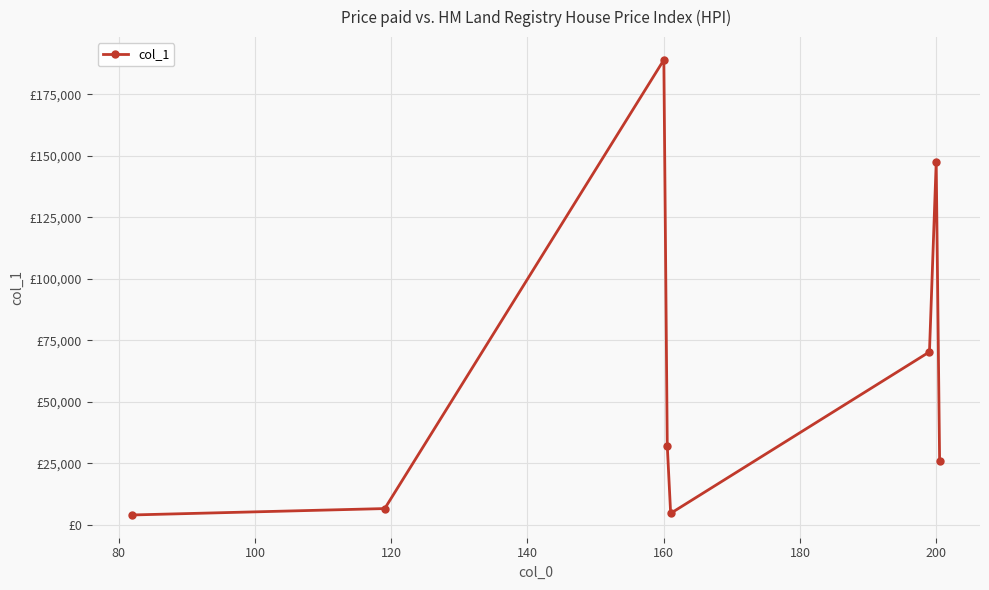

Does the chart have visible grid lines?

Yes